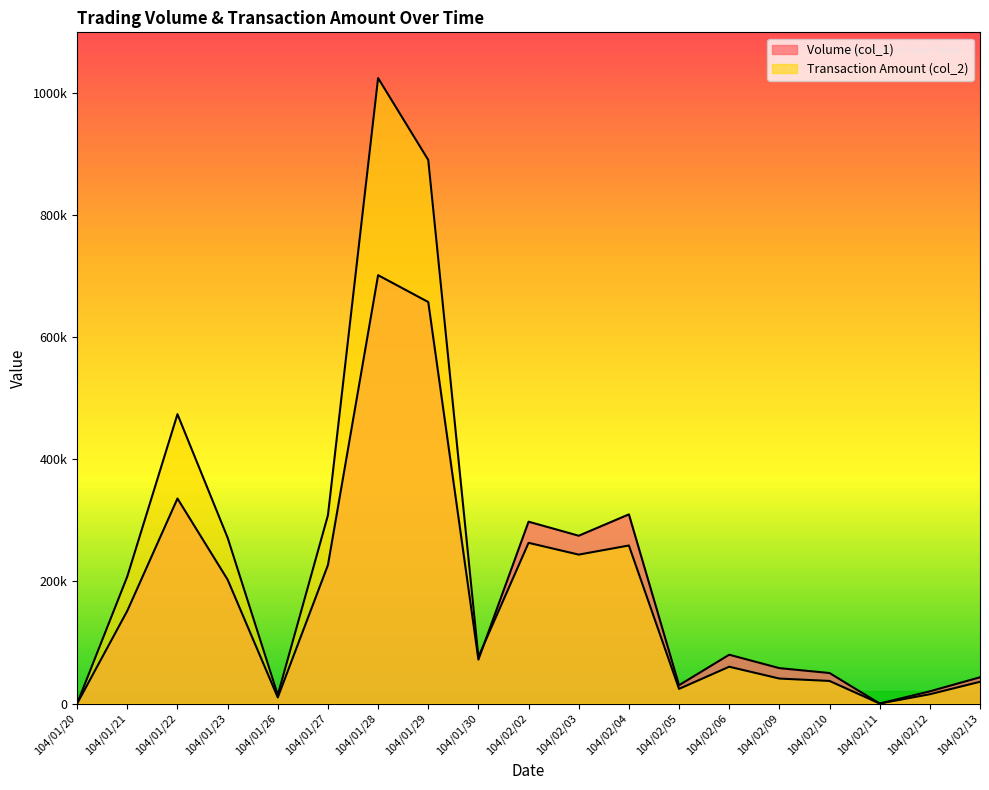

True or false: Volume (col_1) and Transaction Amount (col_2) intersect in this chart.

True